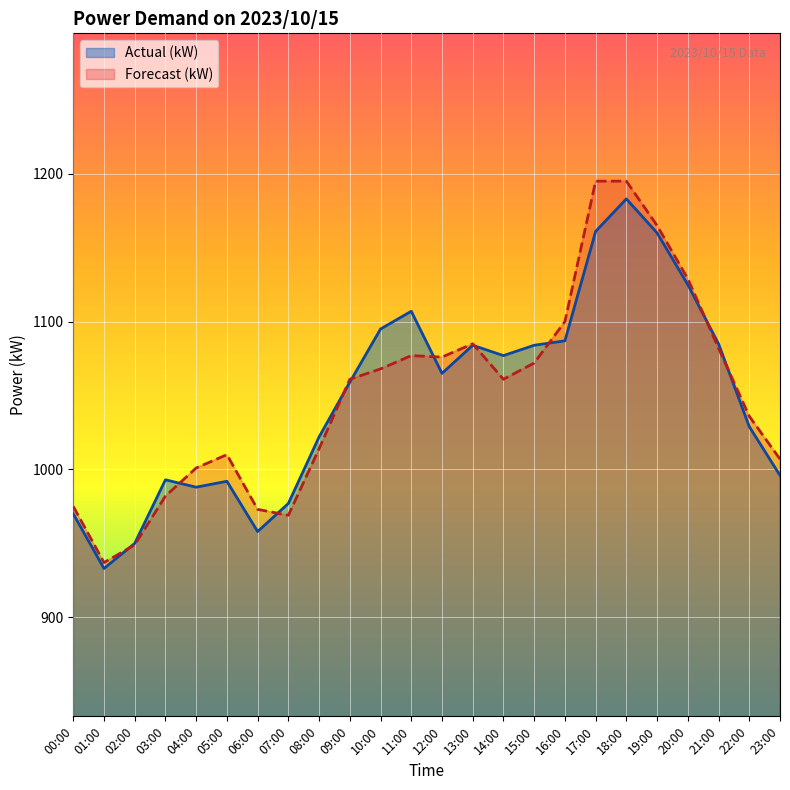

At how many categories does at least one series exceed 1038?

13